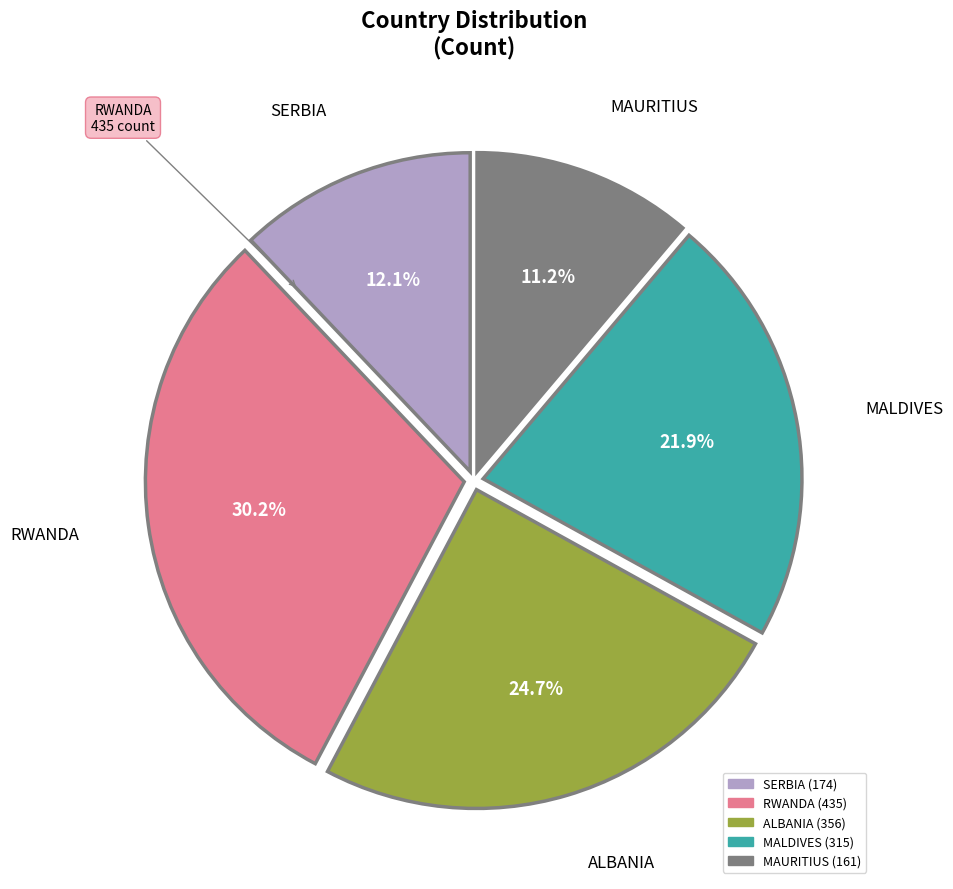

Combined, do MAURITIUS and SERBIA account for over 50%?

No